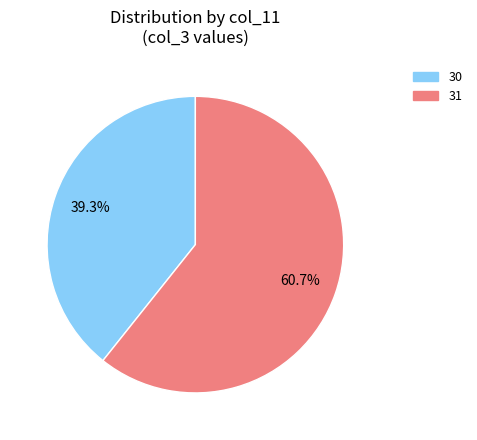

True or false: 31 accounts for 5% of the total.

False